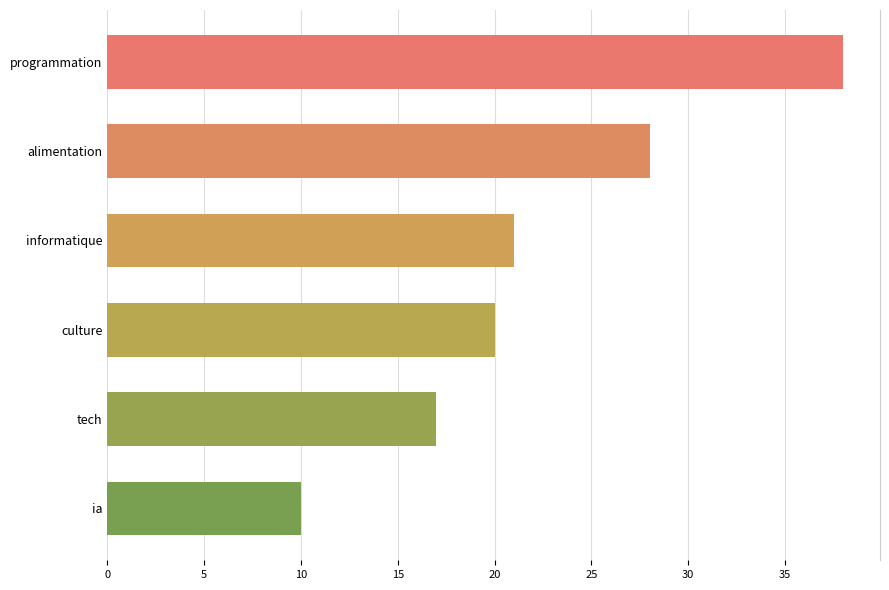

Does the chart contain stacked bars?

No